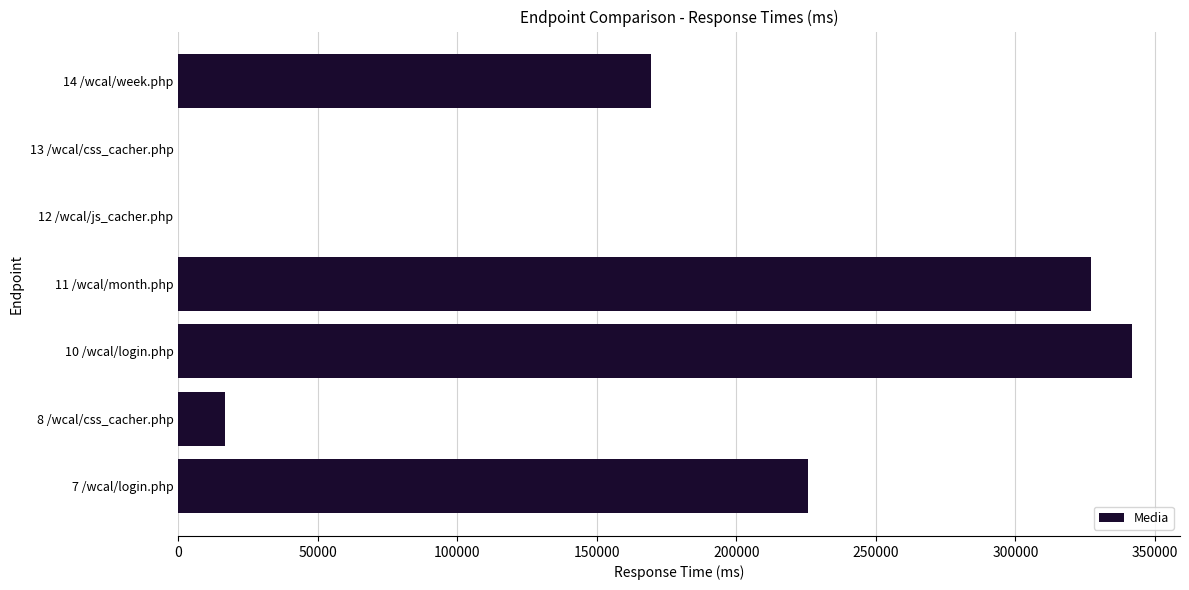

What is the change in value from 7 /wcal/login.php to 11 /wcal/month.php?

+101330